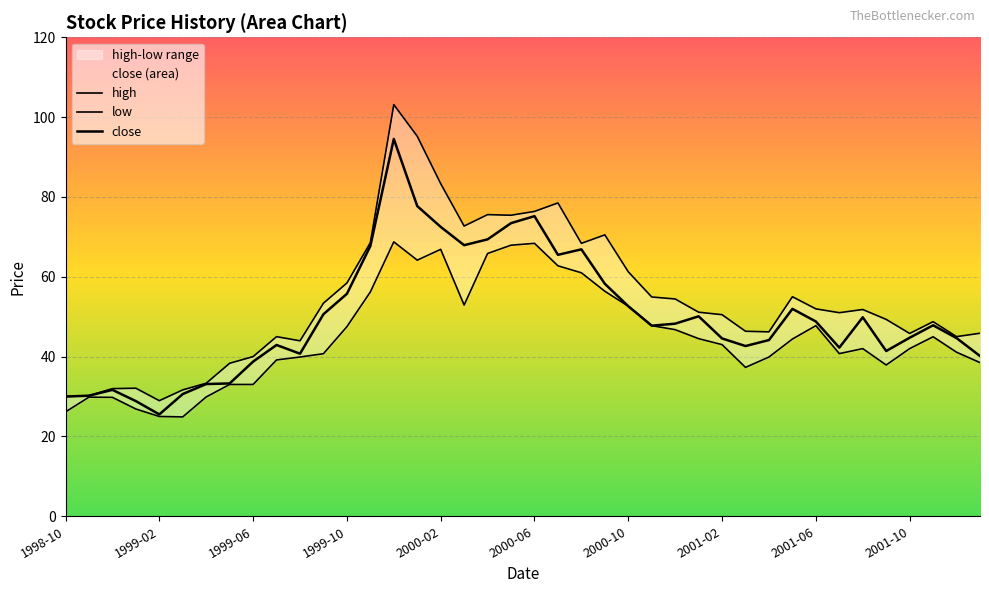

What is the average value of the close series?

50.1